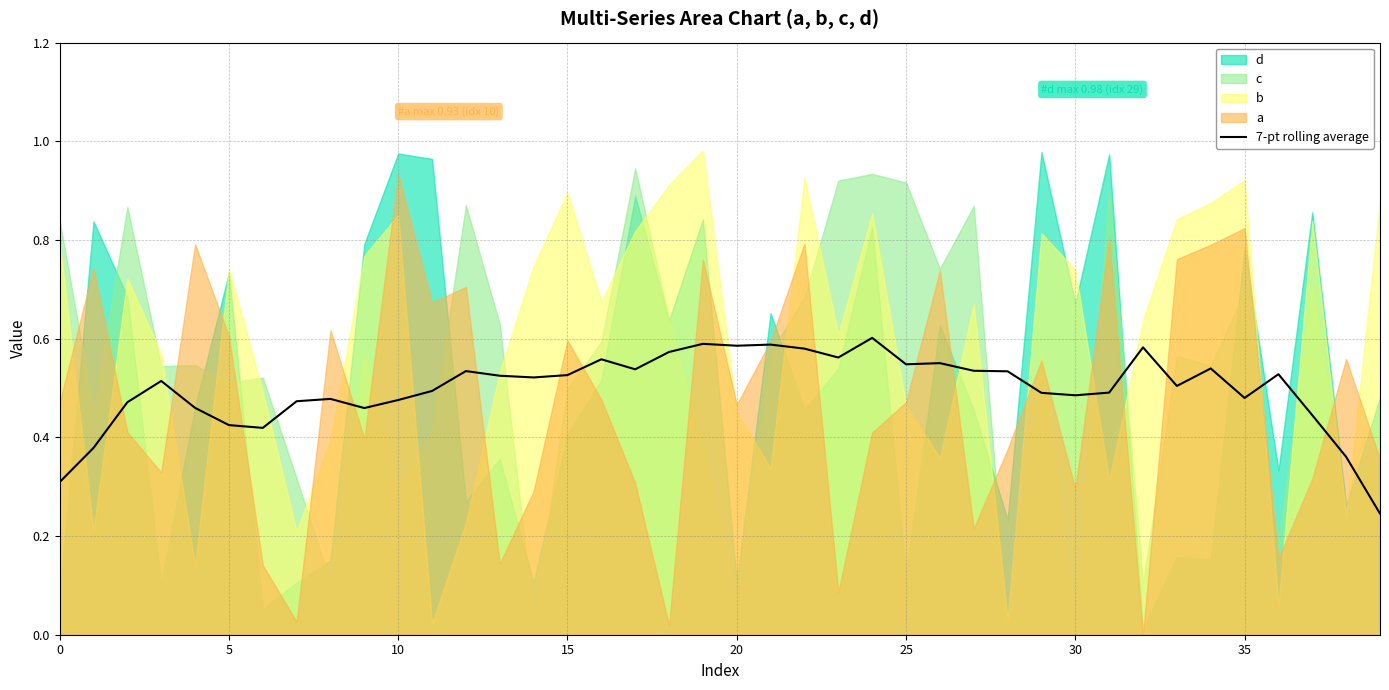

Reading left to right, extract all data points from this chart.

0.3	0.4	0.5	0.5	0.5	0.4	0.4	0.5	0.5	0.5	0.5	0.5	0.5	0.5	0.5	0.5	0.6	0.5	0.6	0.6	0.6	0.6	0.6	0.6	0.6	0.5	0.6	0.5	0.5	0.5	0.5	0.5	0.6	0.5	0.5	0.5	0.5	0.4	0.4	0.2